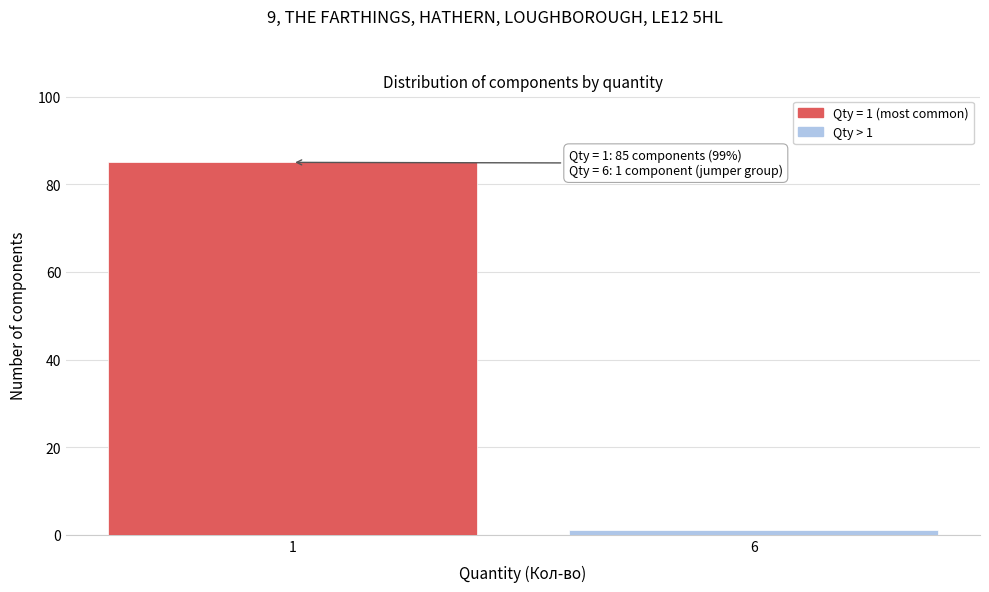

Reading right to left, list all the values displayed in this chart.

6=1	1=85